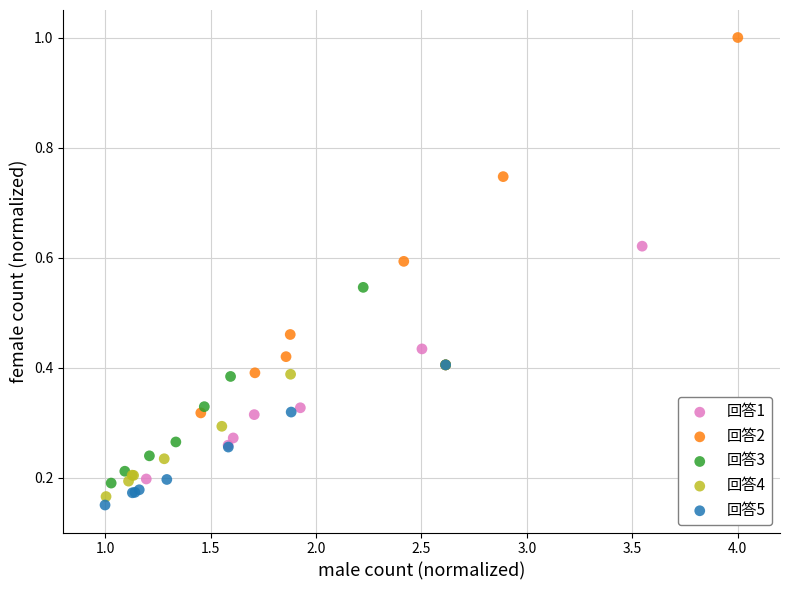

Which series contains the highest Y value?

回答2